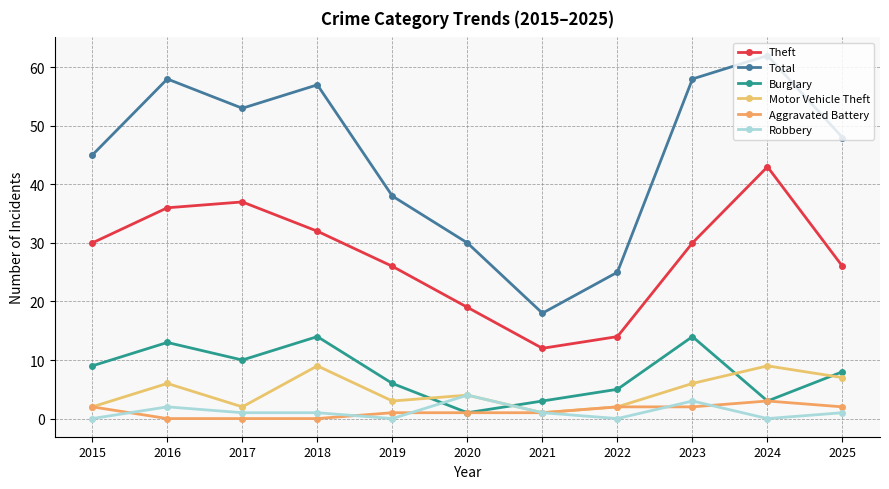

At which label does Theft first exceed 30?

2016